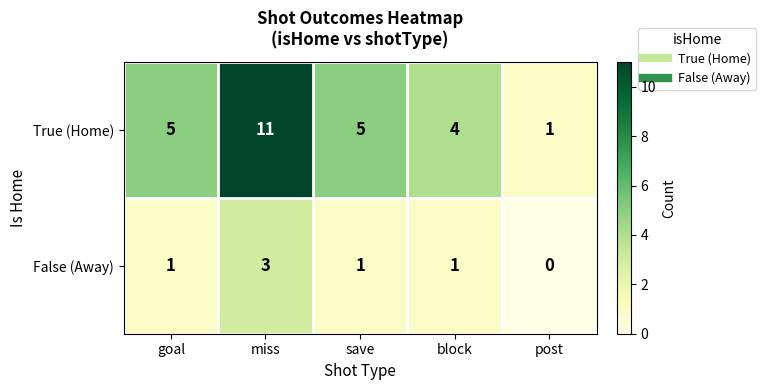

Count the True (Home) values in the range 4 to 5.

3